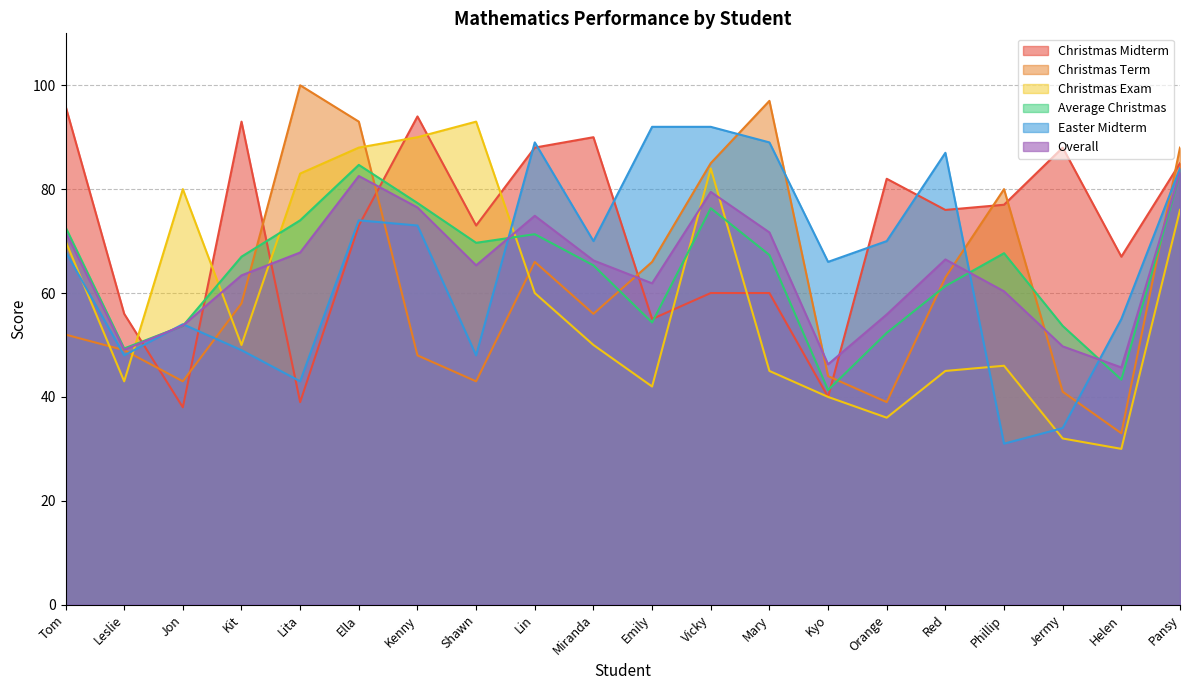

How many data points does each series have?

20